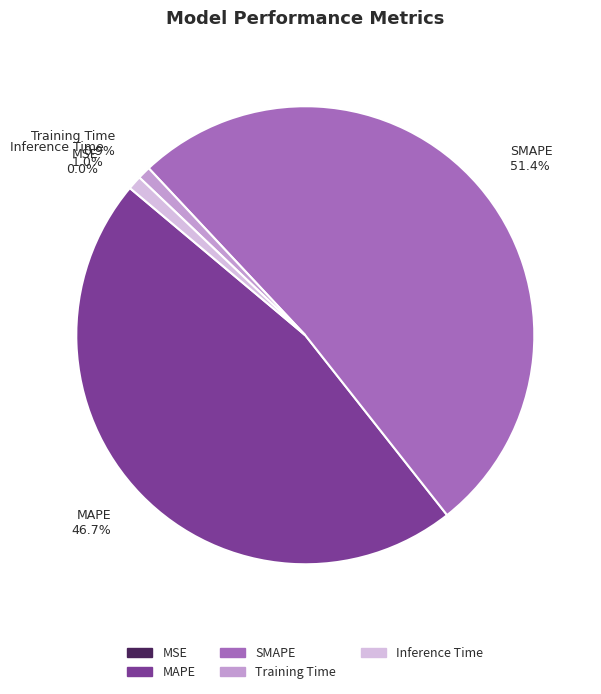

What percentage is the SMAPE slice, to the nearest percent?

51%